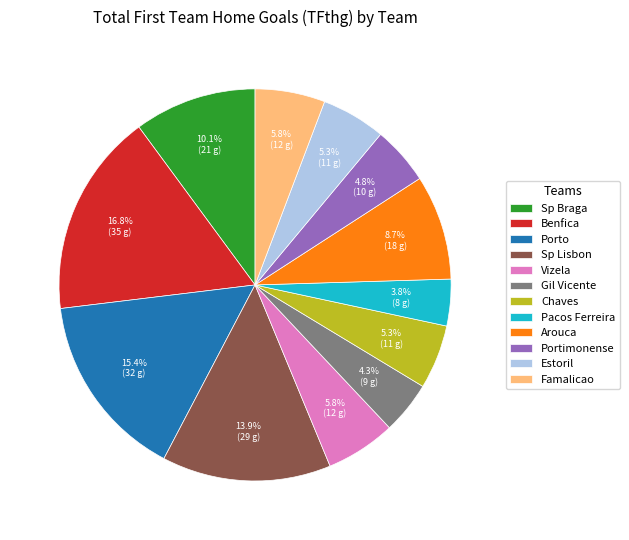

Is it true that Porto is 15% of the pie?

True